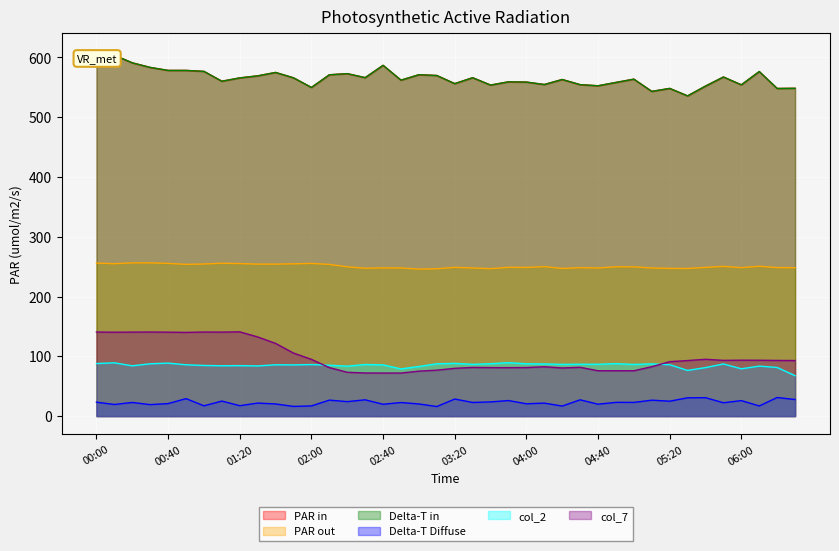

At how many categories does at least one series exceed 267?

40